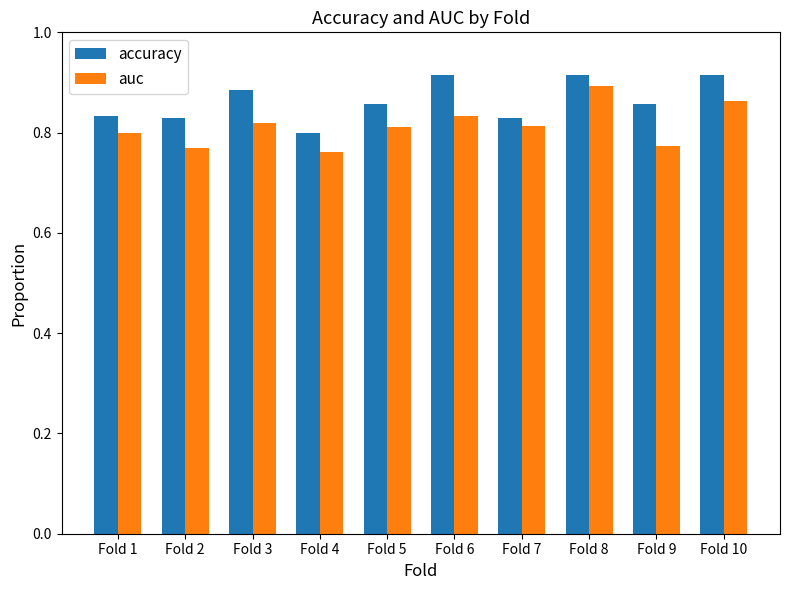

Rank the series by their average value, from lowest to highest.

auc, accuracy